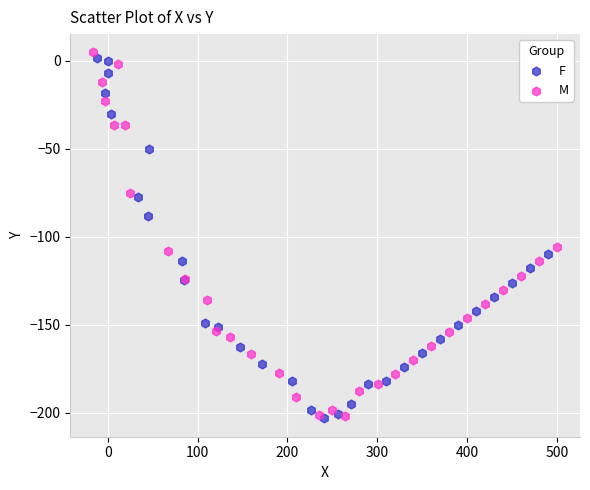

What are all the series names shown in the legend?

F, M